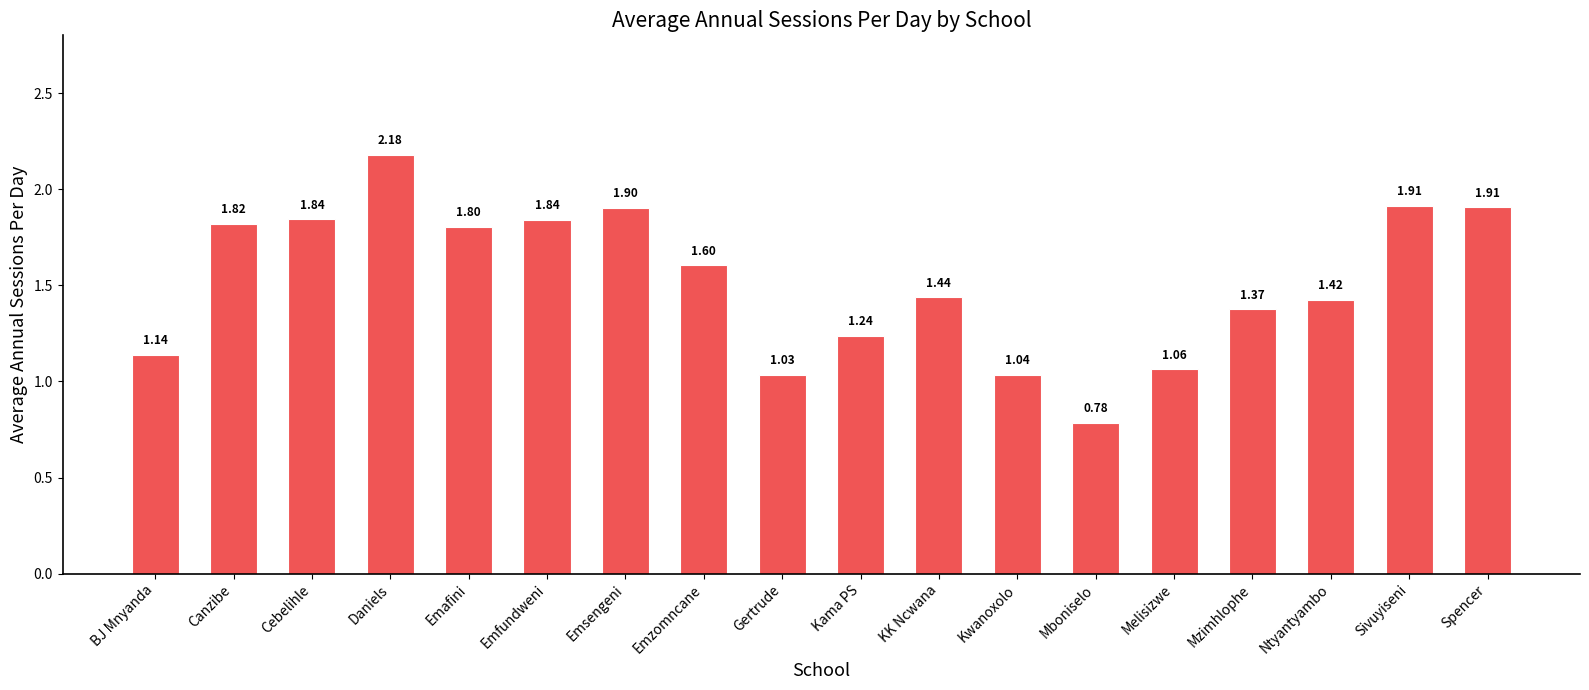

What is the difference between the values at Mzimhlophe and Sivuyiseni?

0.5